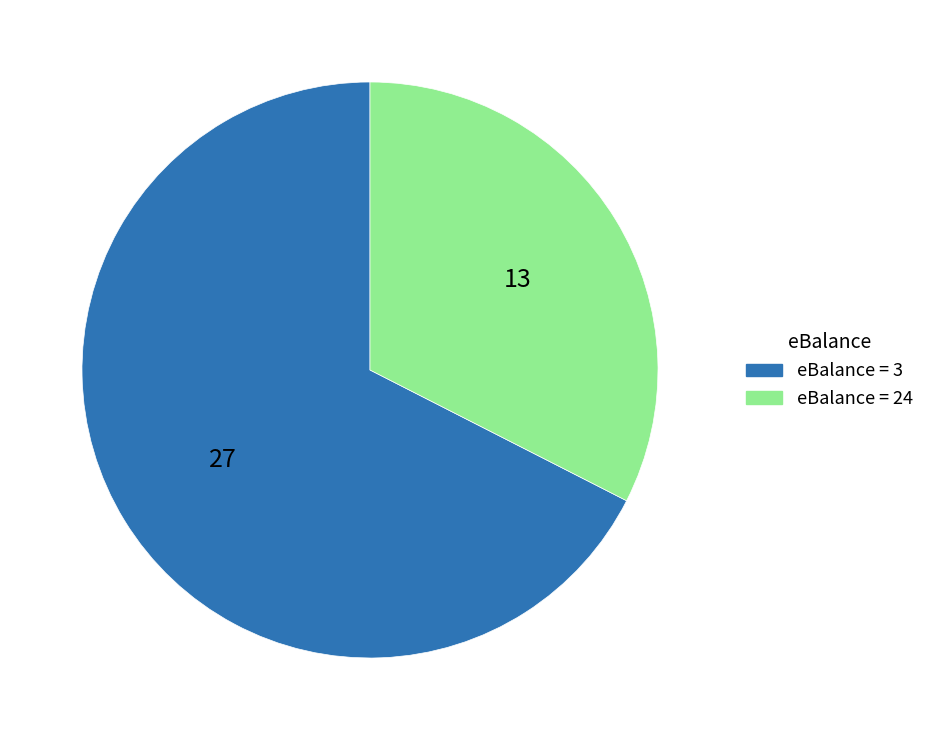

True or false: eBalance = 24 accounts for 39% of the total.

False